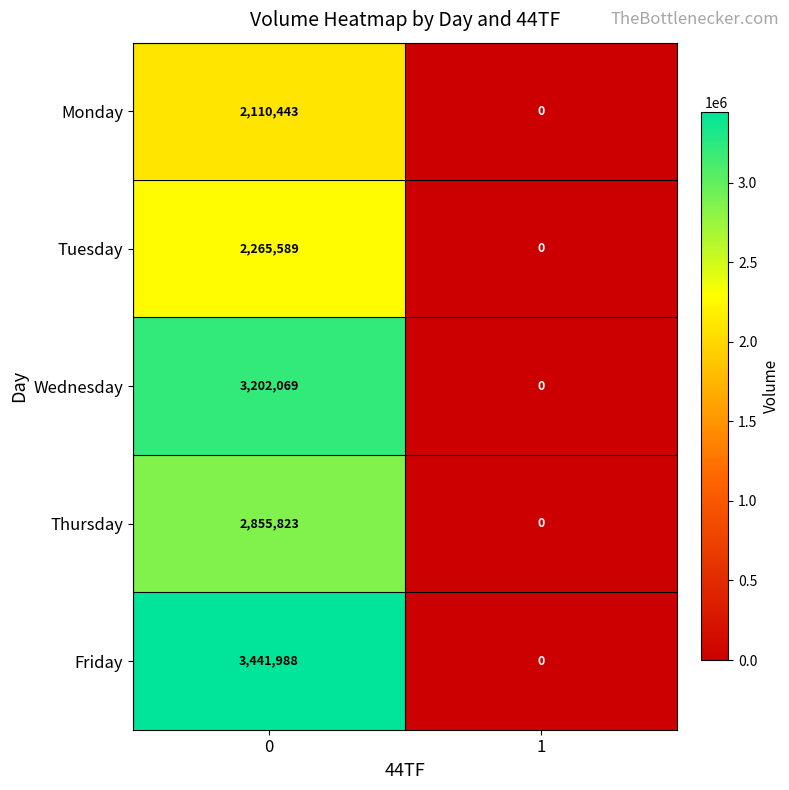

Which series has the widest spread of values?

Friday